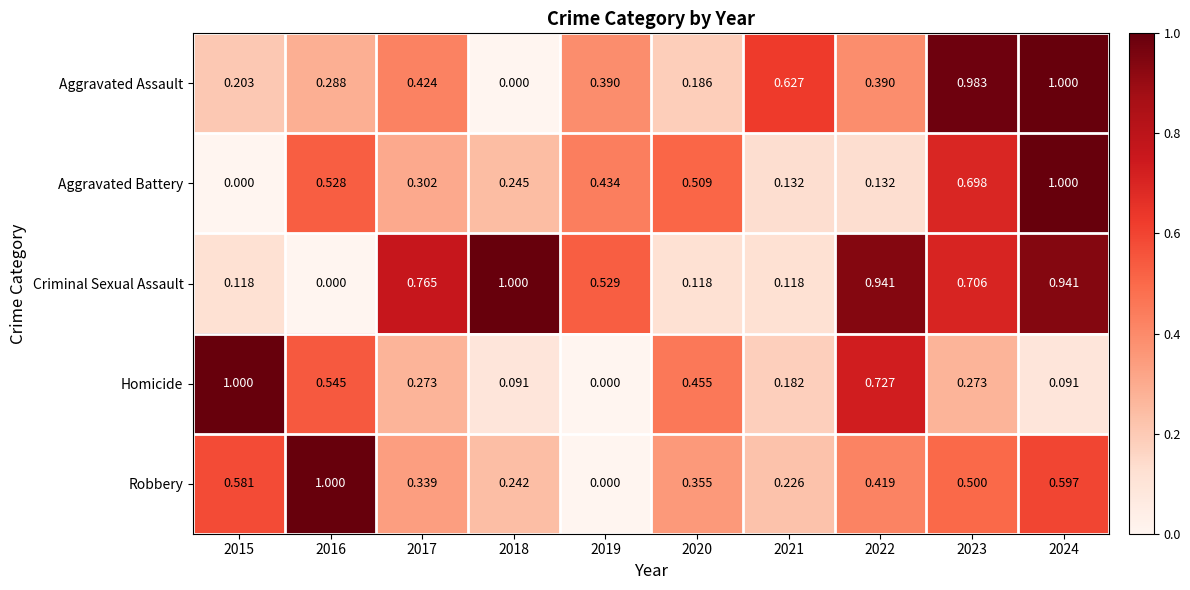

At 2017, list the series in order from smallest to largest.

Homicide, Aggravated Battery, Robbery, Aggravated Assault, Criminal Sexual Assault